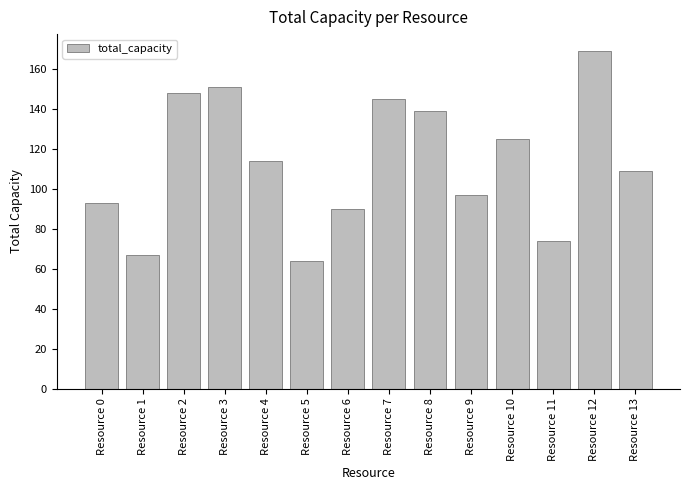

At which label does the data first exceed 114?

Resource 2